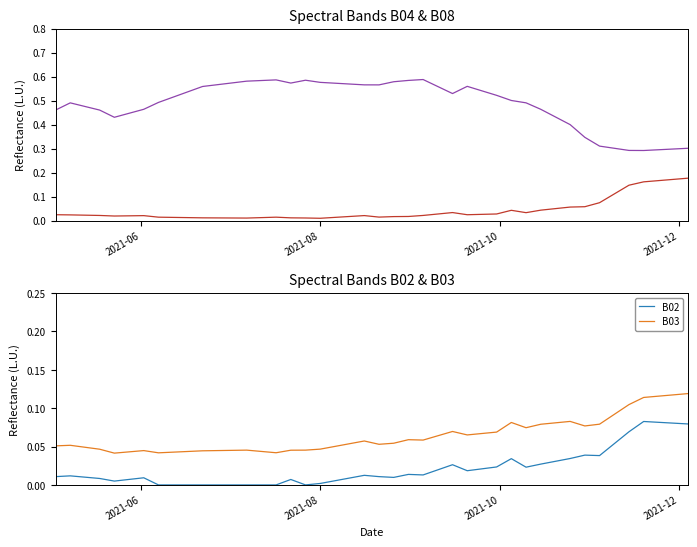

True or false: B02 and B03 intersect in this chart.

False